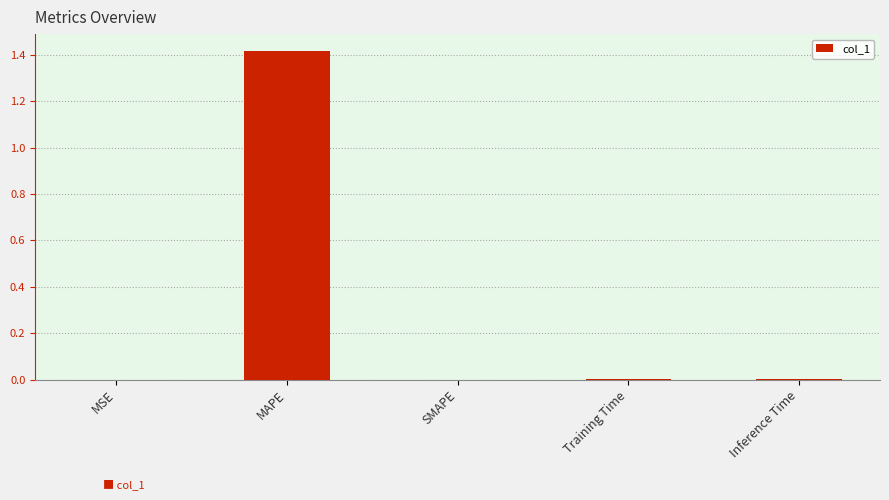

How many categories are shown in the chart?

5